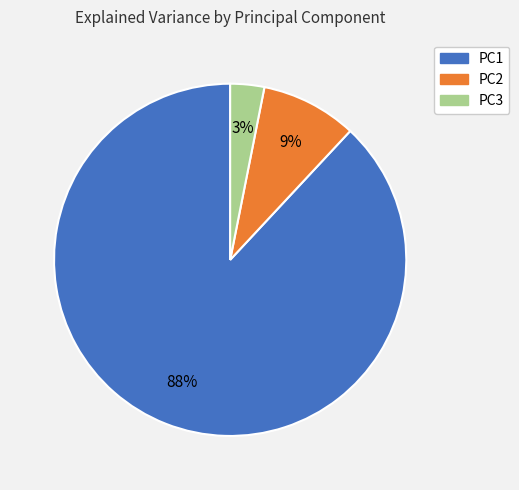

Which has a higher value, PC2 or PC3?

PC2